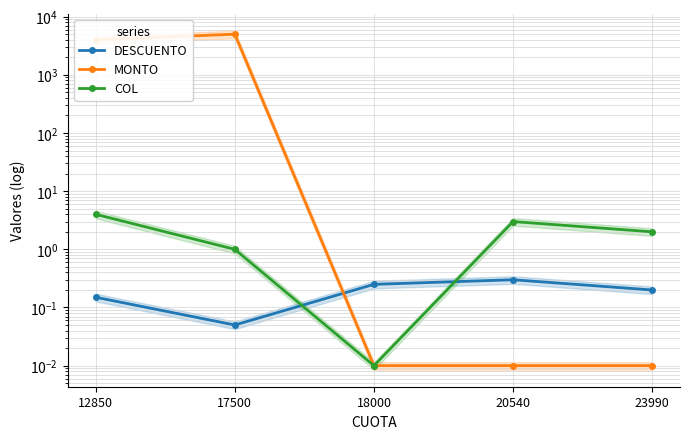

Where do MONTO and DESCUENTO first cross each other?

17500 and 18000